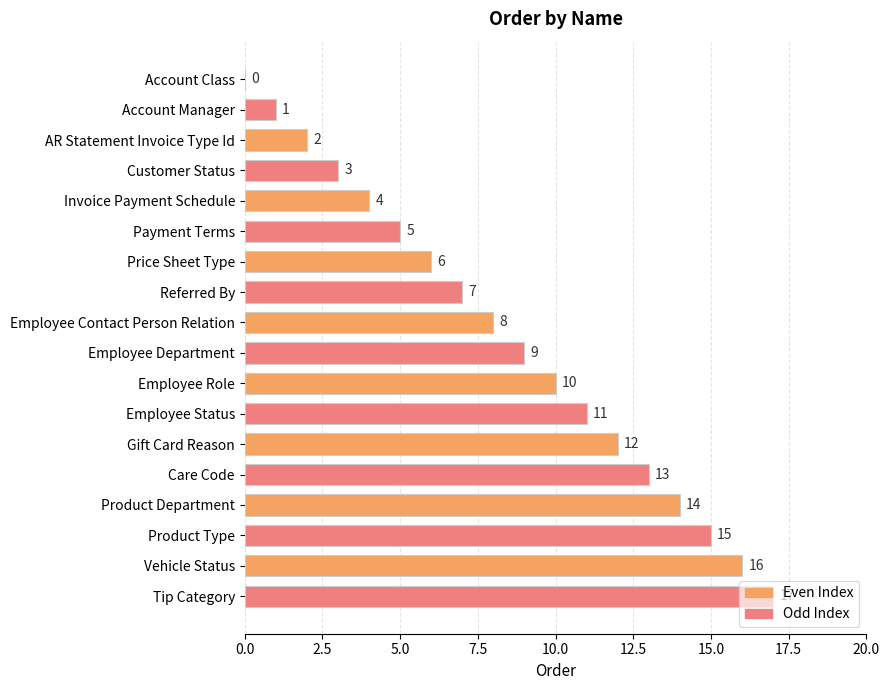

Approximately how many times larger is the value at Employee Status compared to Vehicle Status?

0.7